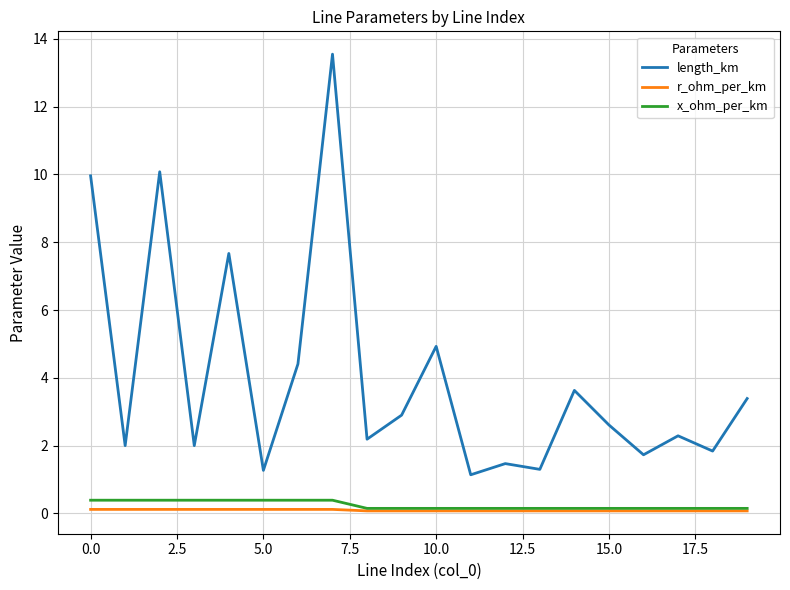

True or false: length_km and x_ohm_per_km intersect in this chart.

False